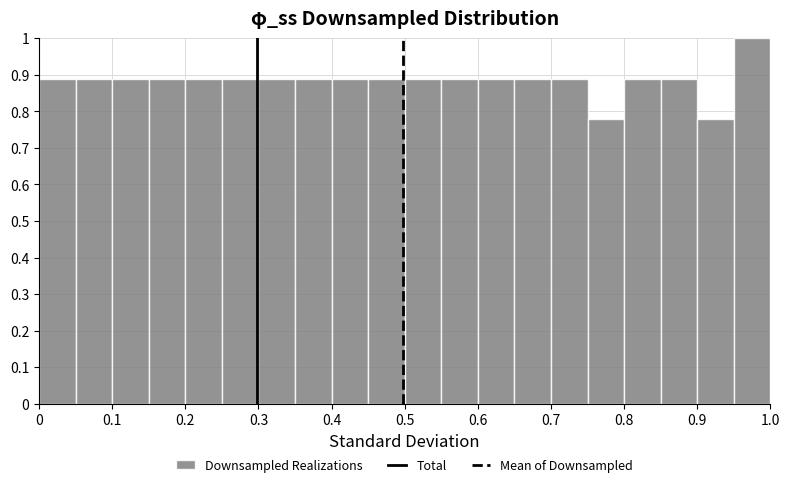

How tall is the bar that spans 0.70 to 0.75 on the x-axis? The values are not printed on the chart, so give them approximately, as read against the axis.

0.89